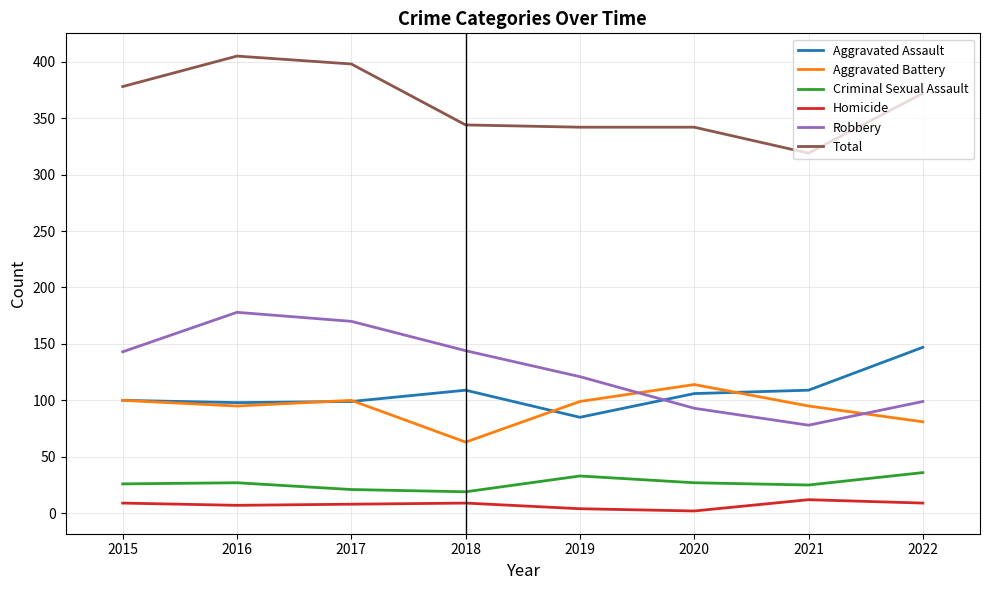

Between 2017 and 2018, which series saw the biggest shift?

Total